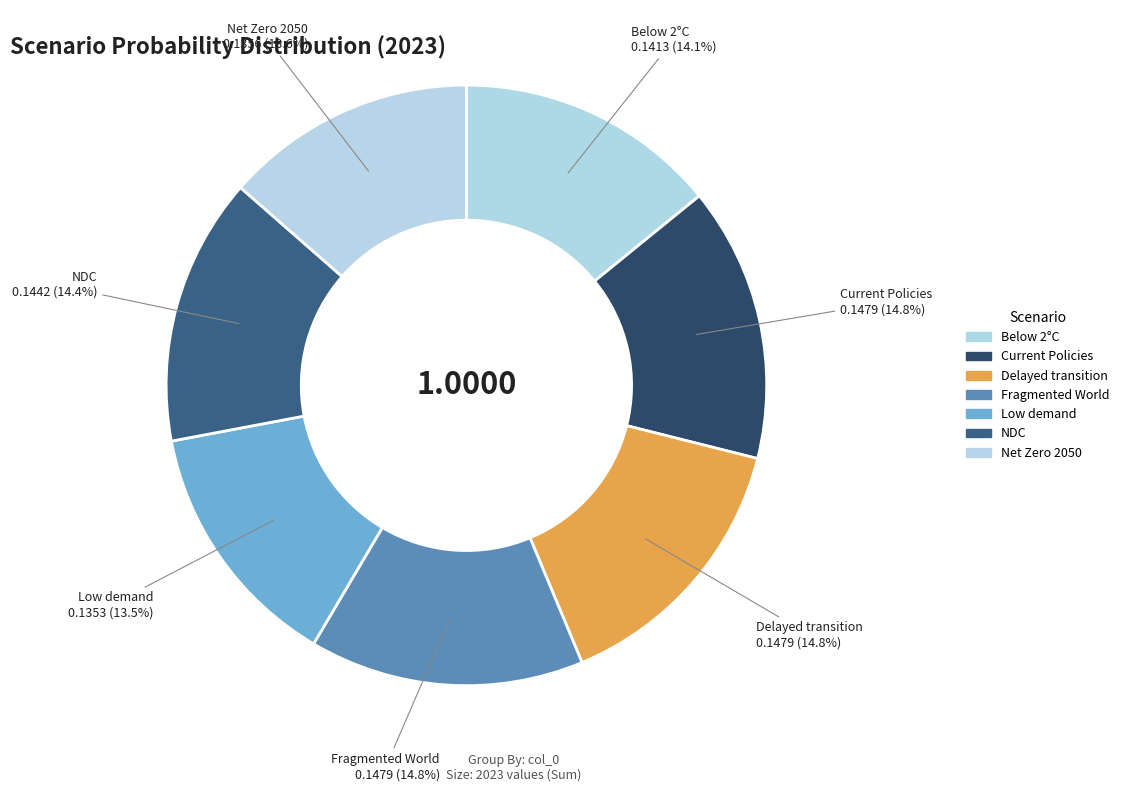

How many segments does this pie chart have?

7